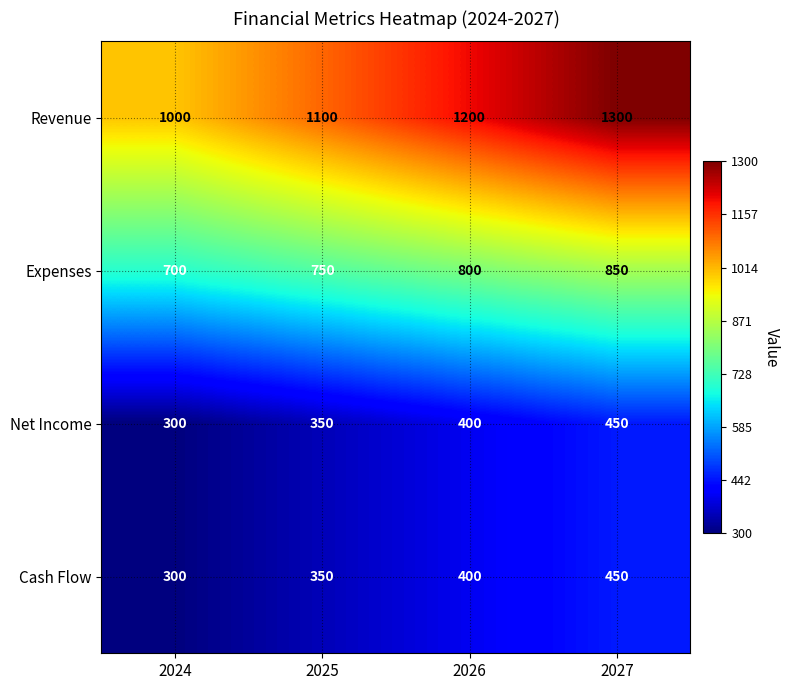

At which category is the sum across all series the highest?

2027